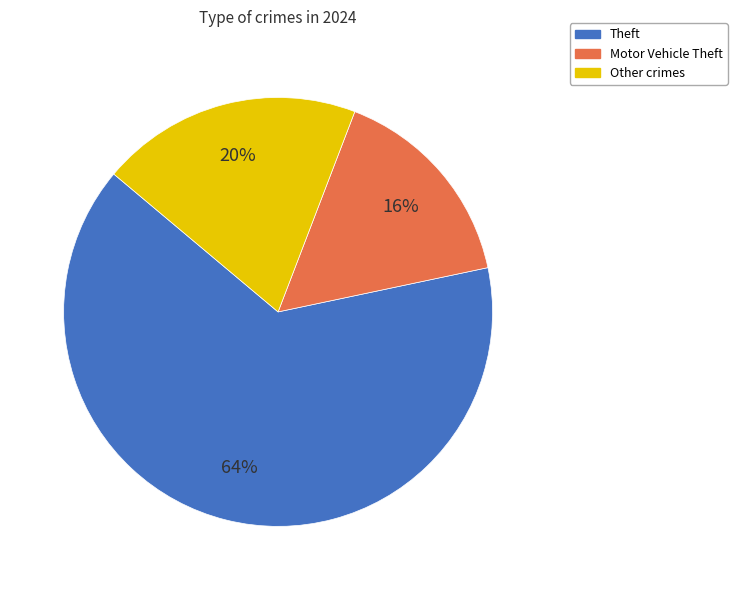

To the nearest percent, what is the average slice percentage?

33%